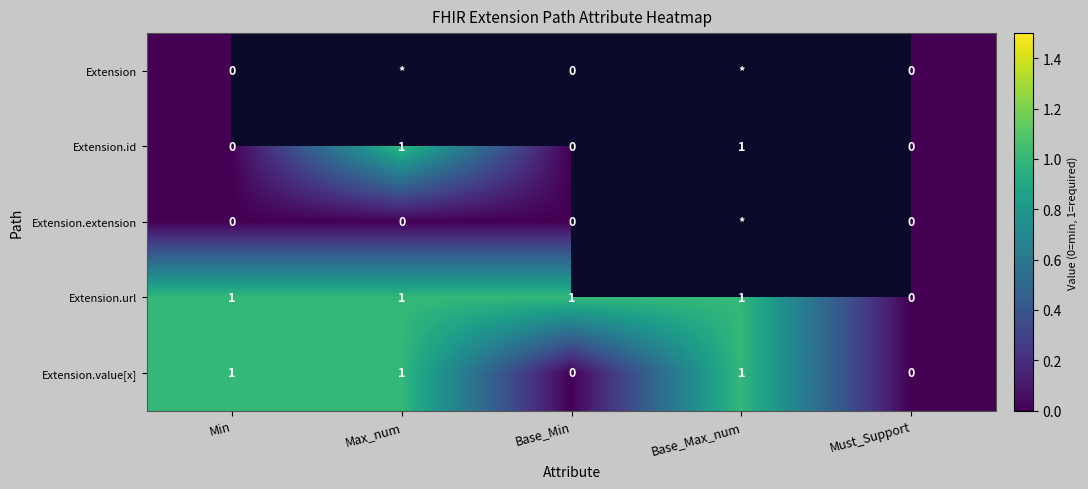

How many data points in Extension.value[x] are less than 1?

2